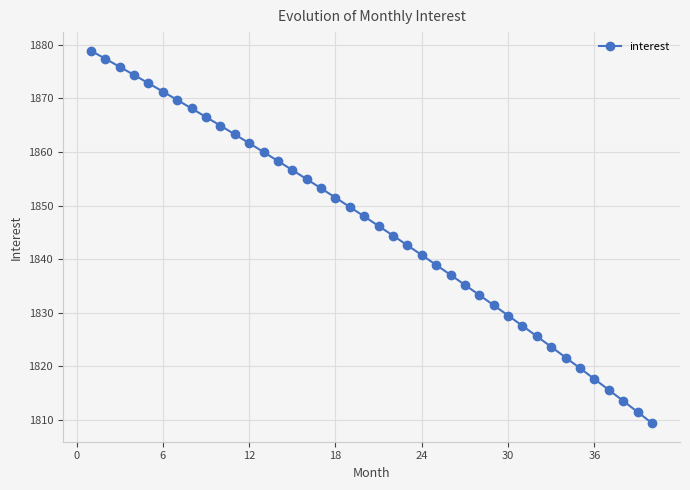

What is the maximum value shown in the chart?

1878.9